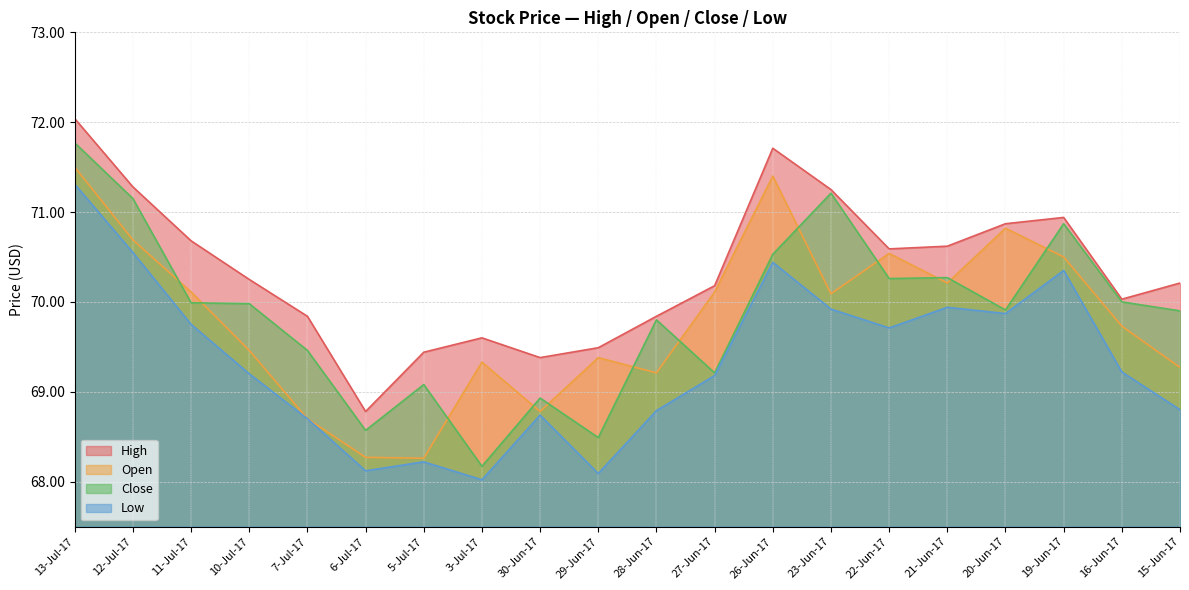

Where is the first local maximum for Low?

5-Jul-17